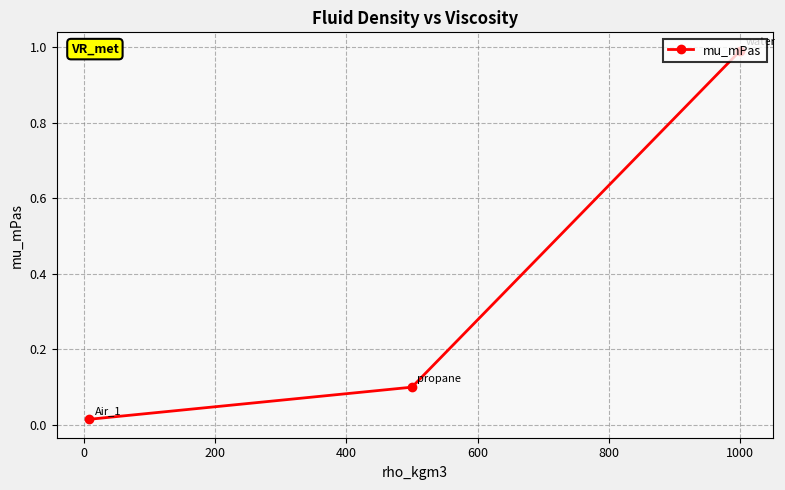

What is the sum of all values?

1.1